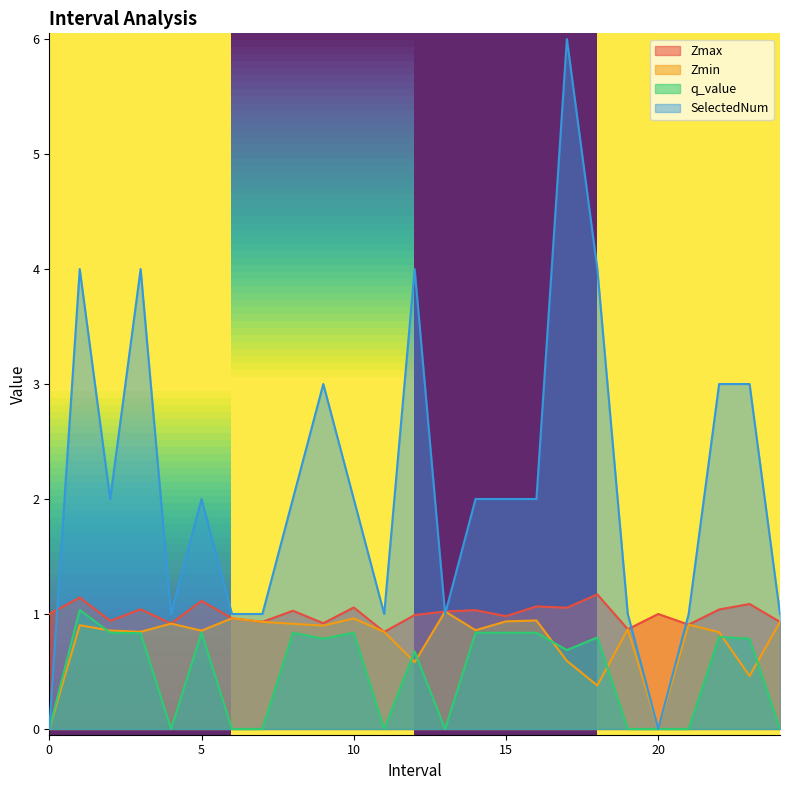

Is the value of Zmax at 16.0 greater than the value of Zmin at 6.0?

Yes